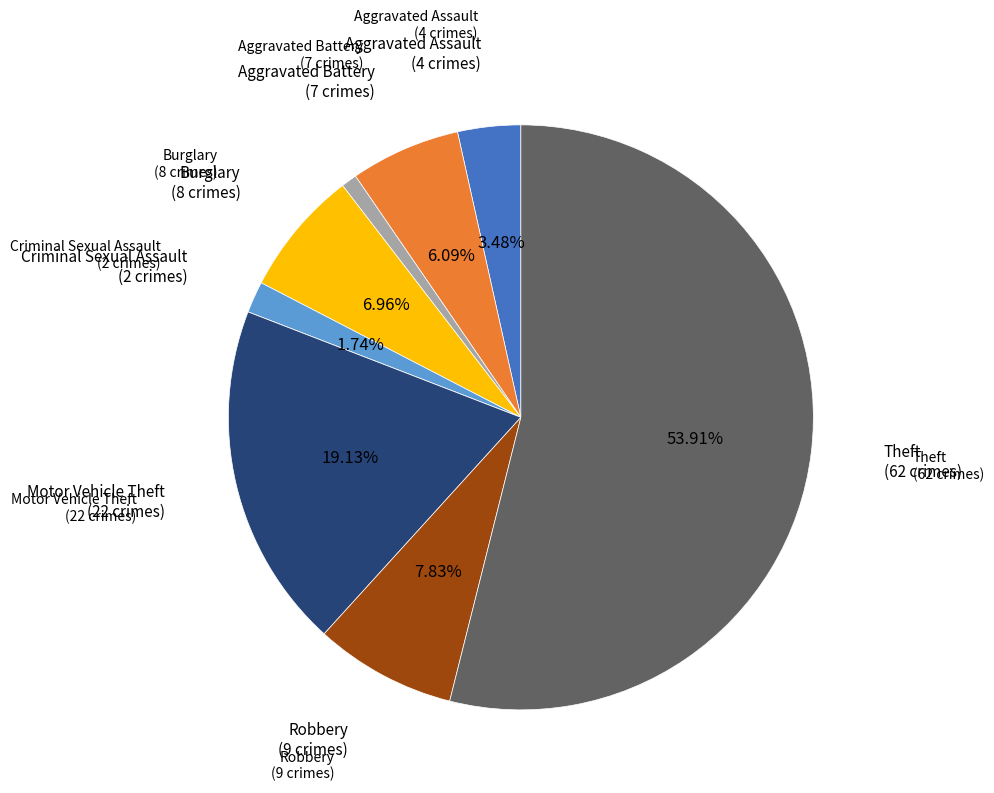

Is there any slice that represents more than half of the pie?

Yes